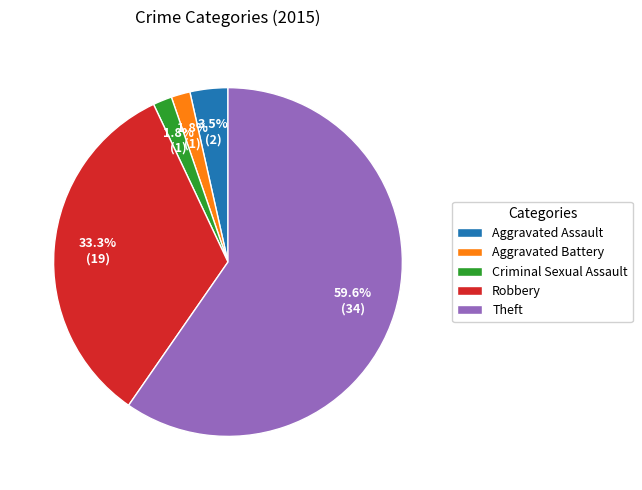

True or false: Robbery accounts for 33% of the total.

True